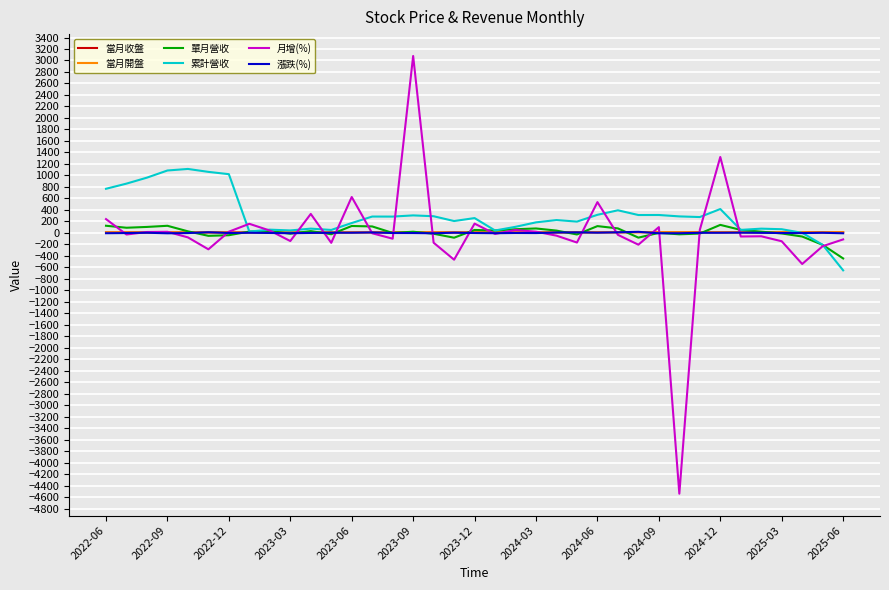

Which series has the largest range (max minus min)?

月增(%)